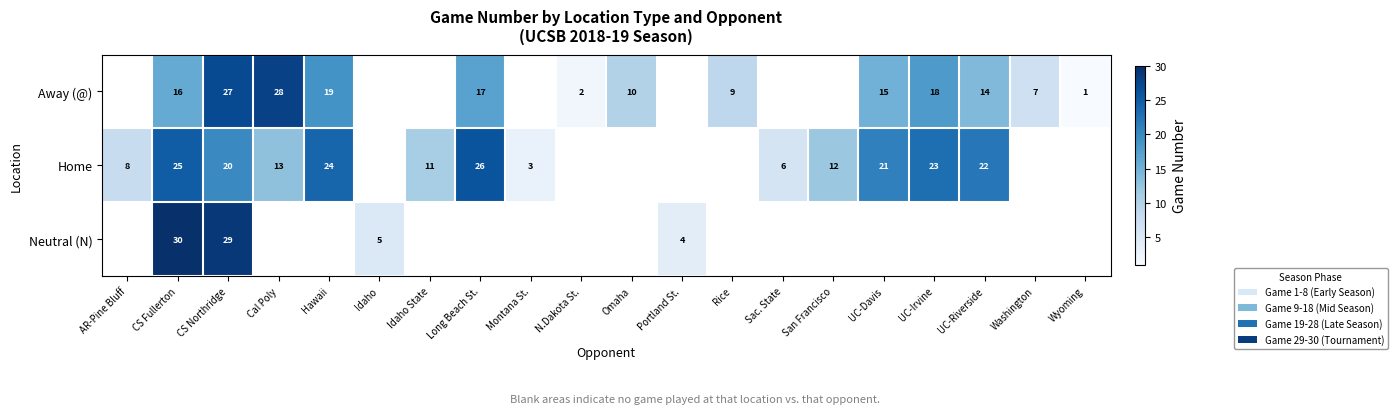

What is the difference between the highest and lowest values at CS Fullerton?

14